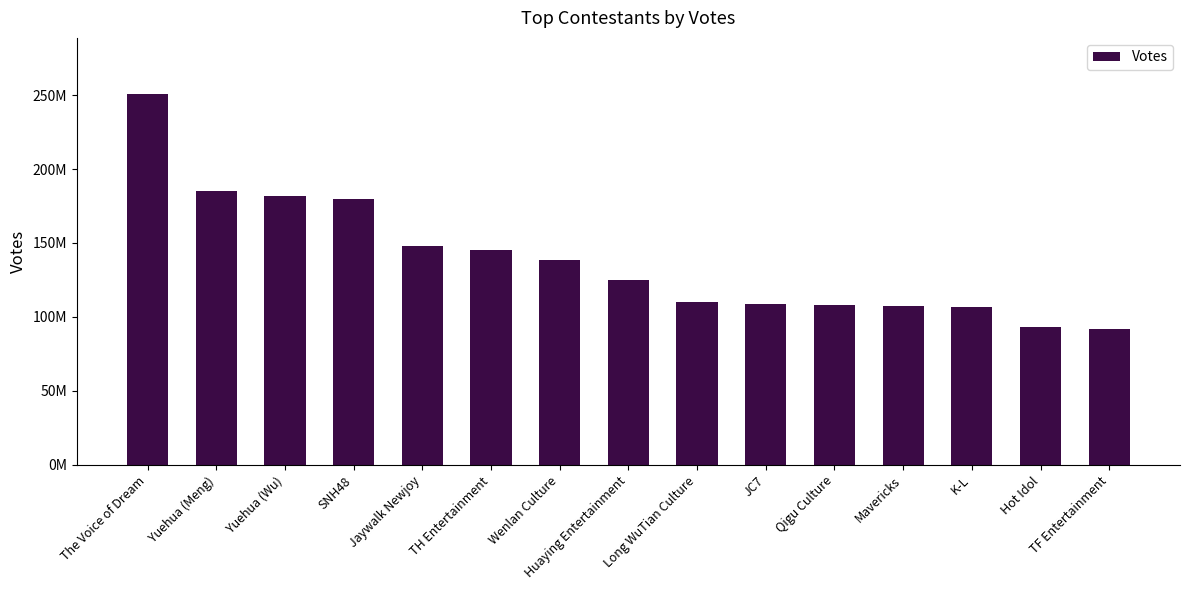

Are the bars horizontal?

No